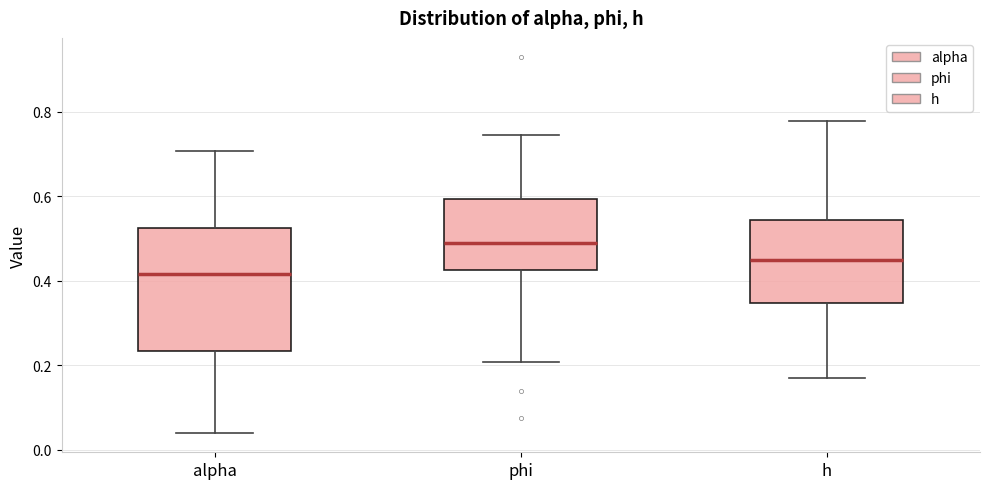

Which box has the lowest median line?

alpha